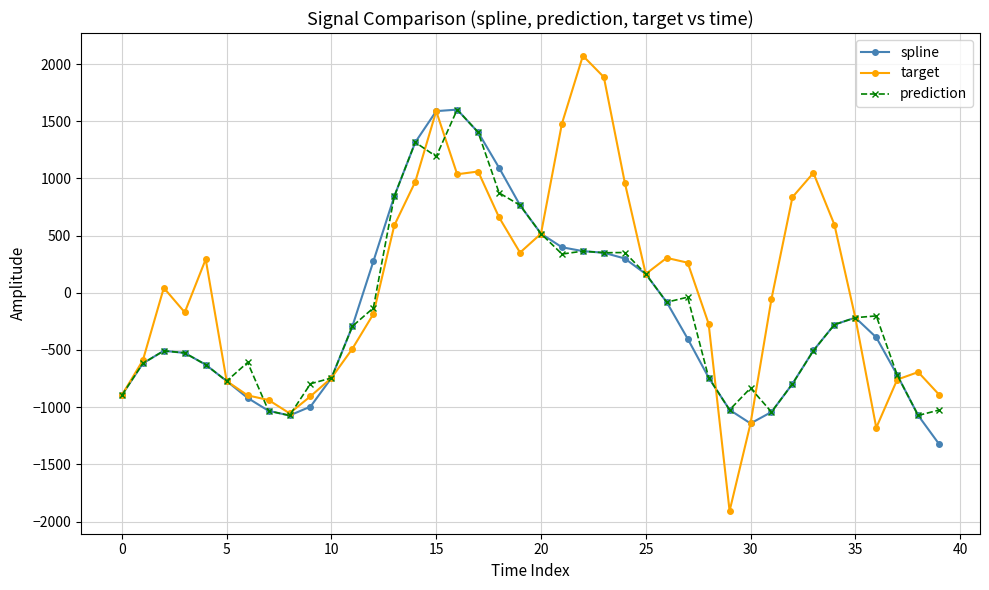

Which series has the largest range (max minus min)?

target